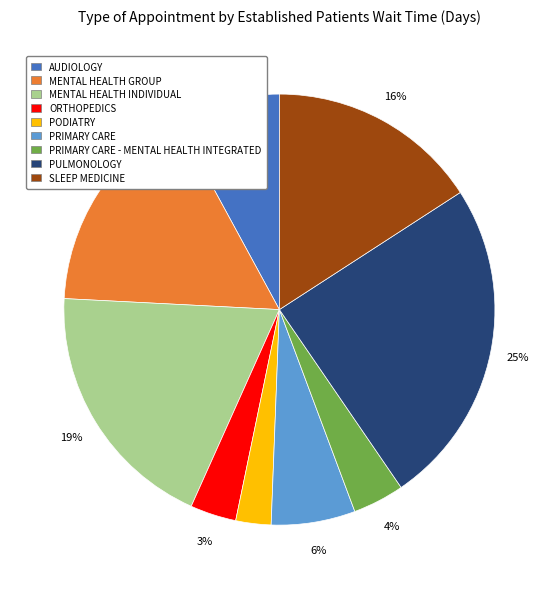

To the nearest percent, what is the average slice percentage?

11%